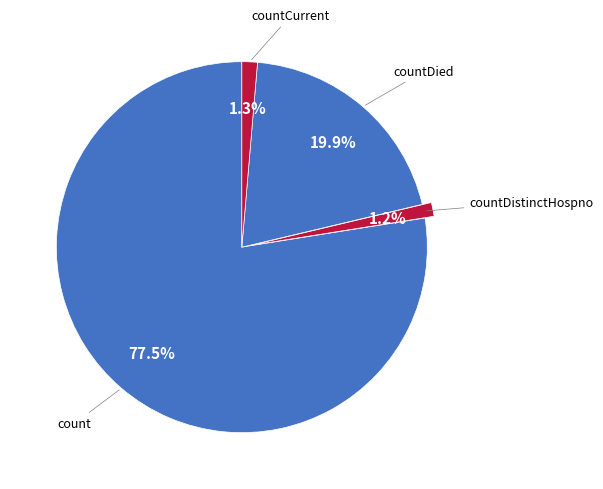

Count the number of slices in the pie.

4